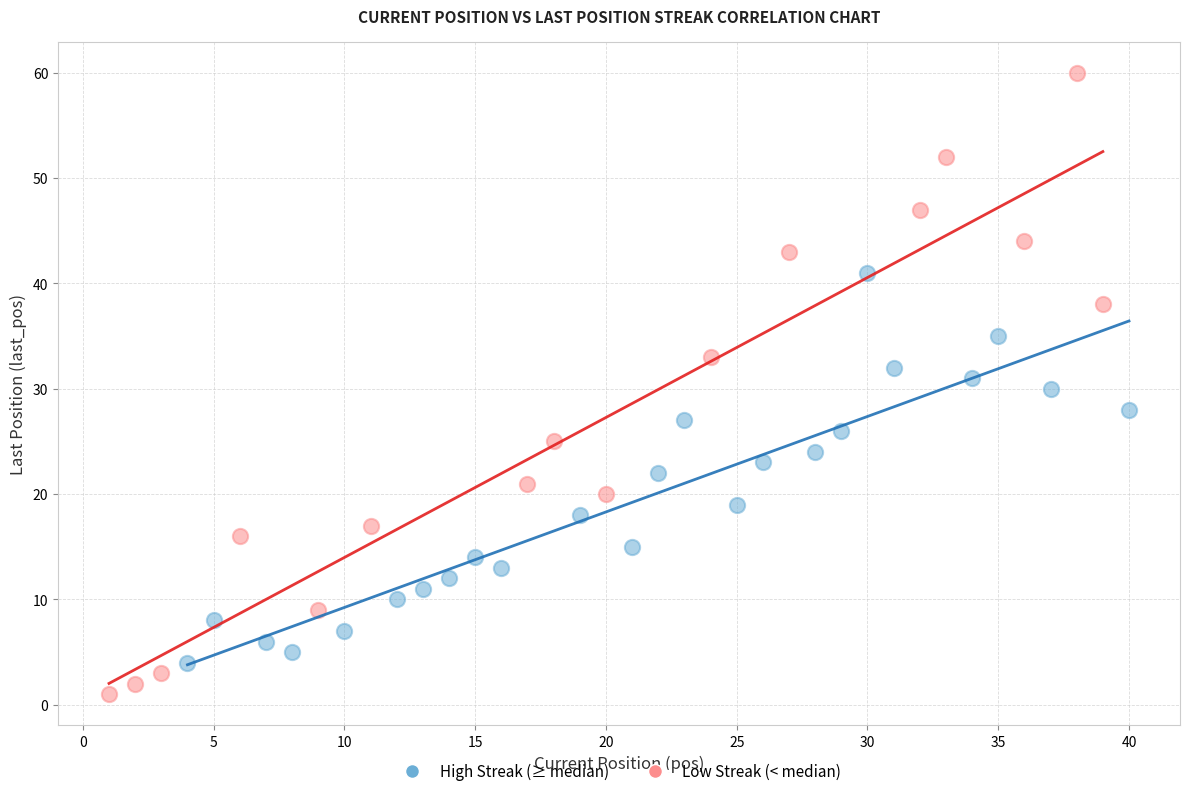

Which series contains the highest Y value?

Low Streak (< median)